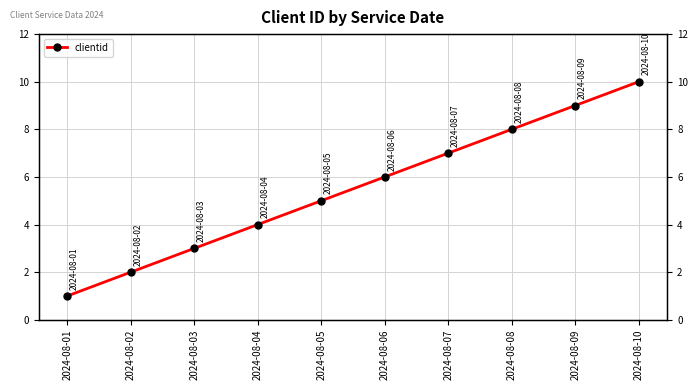

What is the maximum value shown in the chart?

10